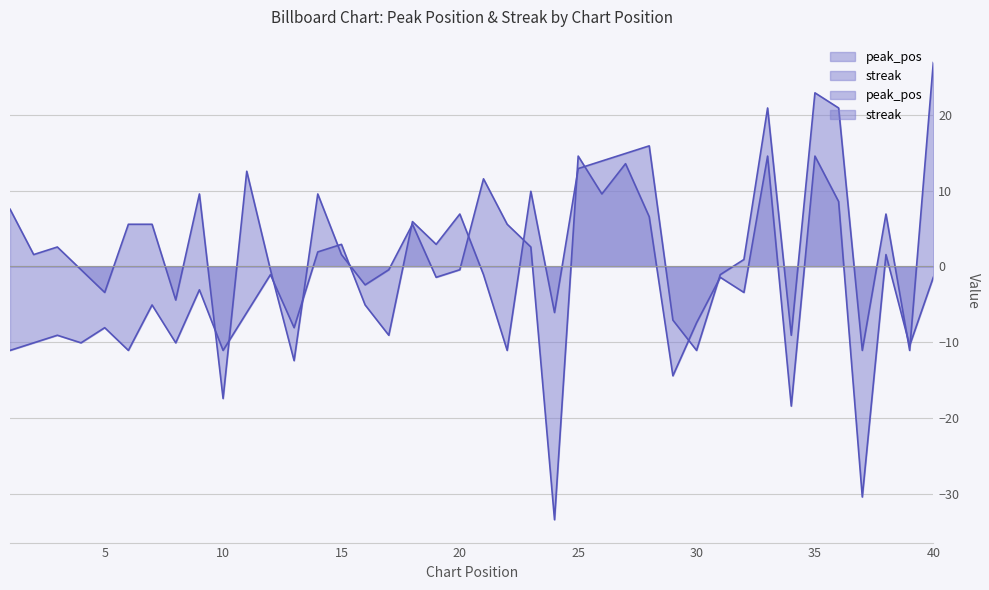

What are all the series names shown in the legend?

peak_pos, streak